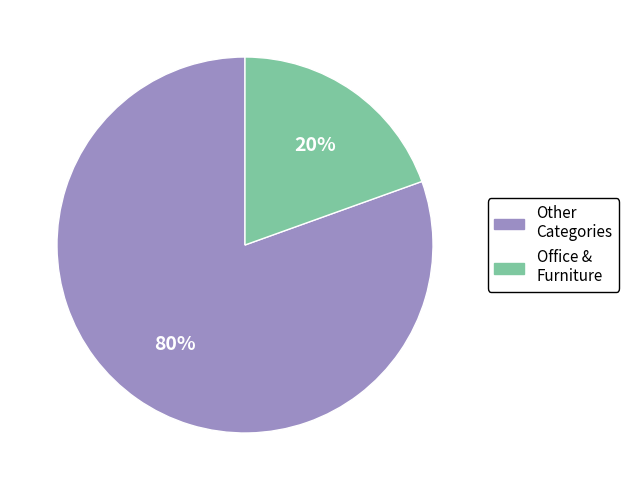

Is there a majority slice in this chart?

Yes